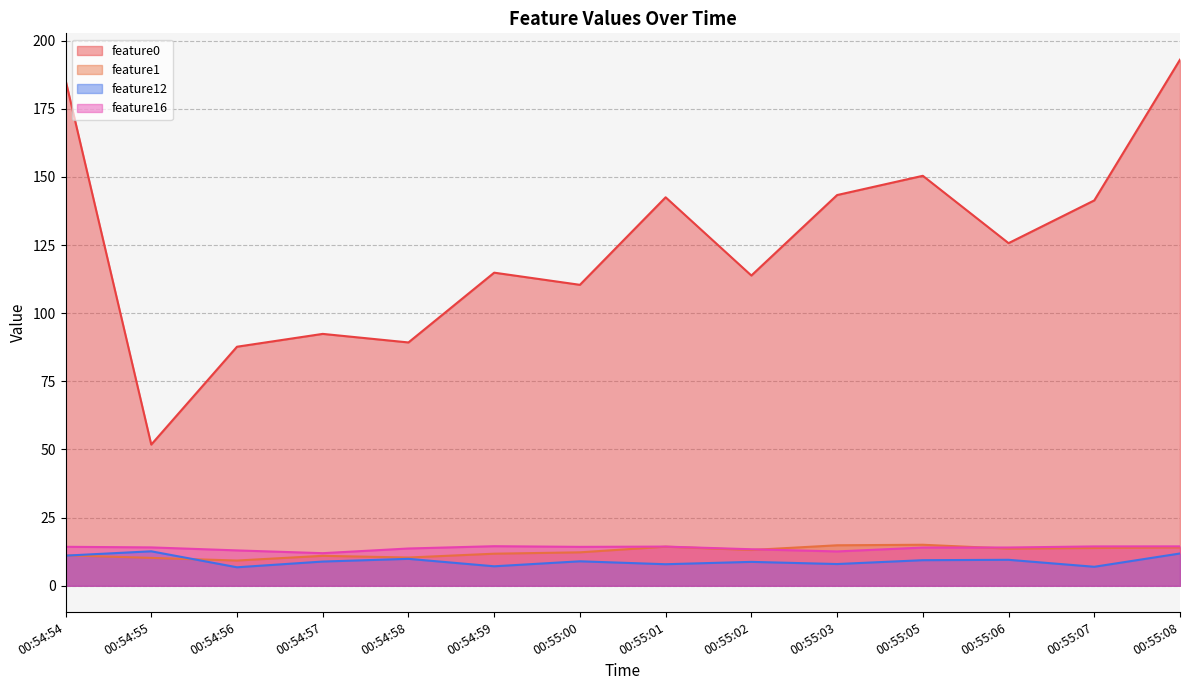

The value of feature1 at 00:55:00 is 12.3. True or false?

True